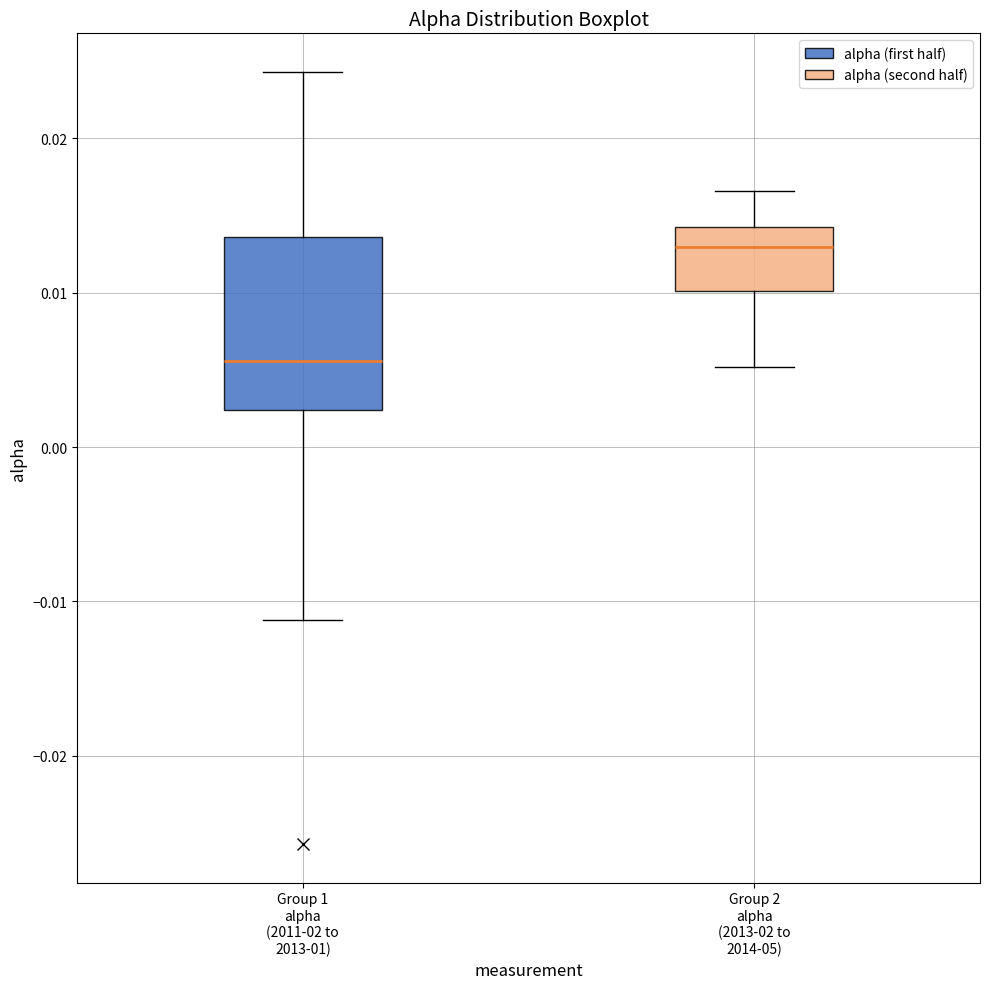

Where does the upper whisker of the box for Group 1 alpha (2011-02 to 2013-01) end on the y-axis? The values are not printed on the chart, so give them approximately, as read against the axis.

0.024